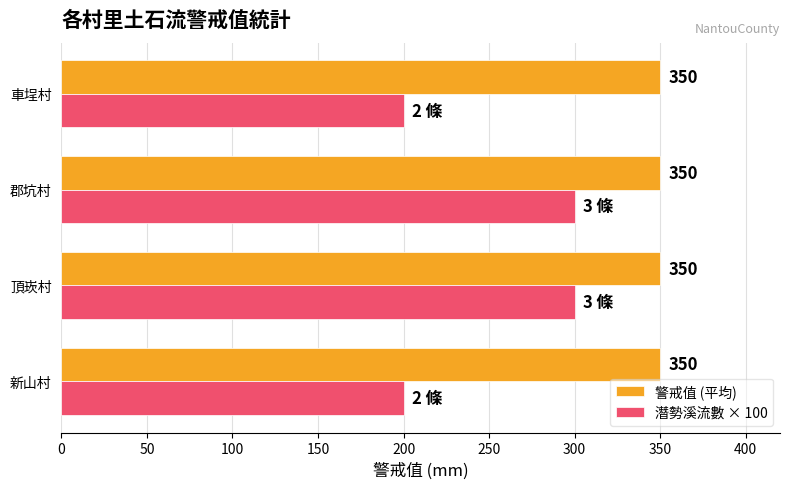

List the series in order of their peak value, highest first.

警戒值 (平均), 潛勢溪流數 × 100